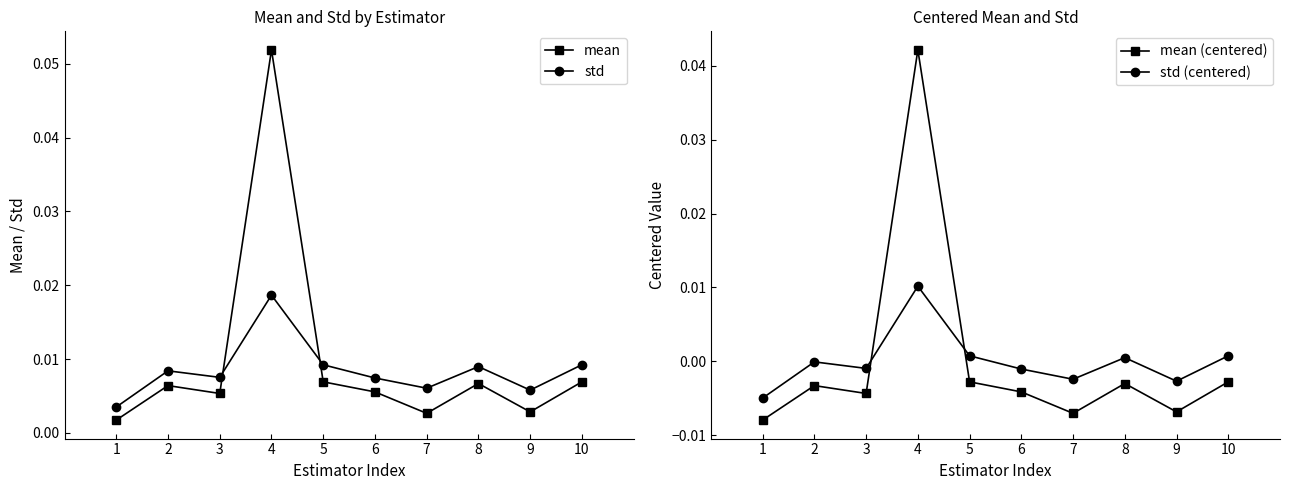

Where is mean (centered) nearest to the value 0?

5